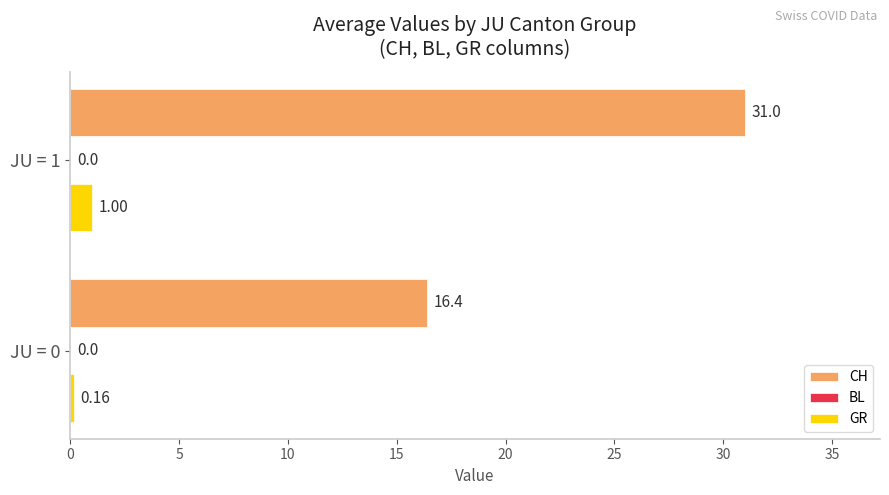

List the series in order of their overall mean, lowest first.

GR, CH